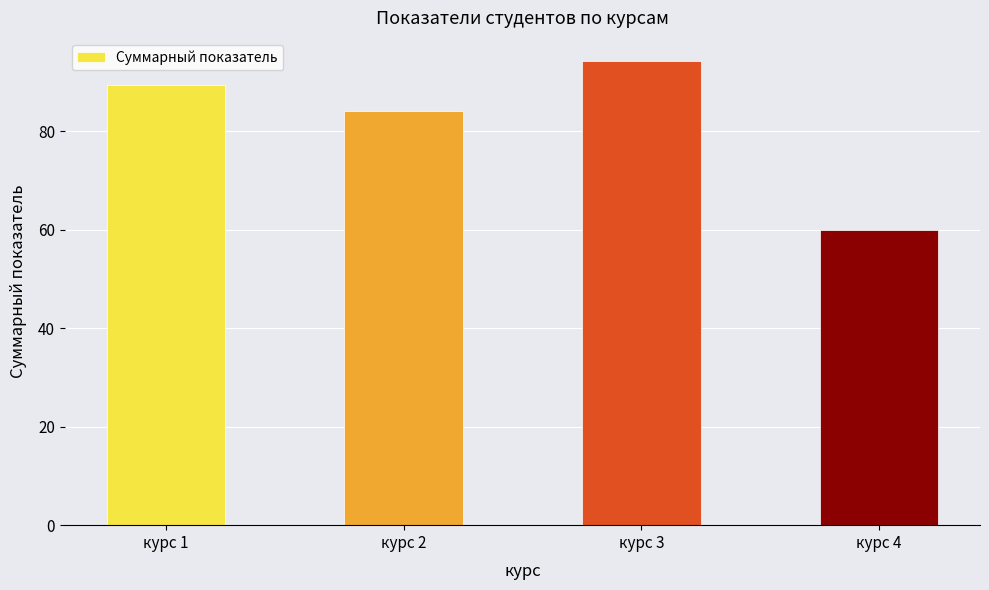

The chart shows a value of 89.4 at курс 1. True or false?

True